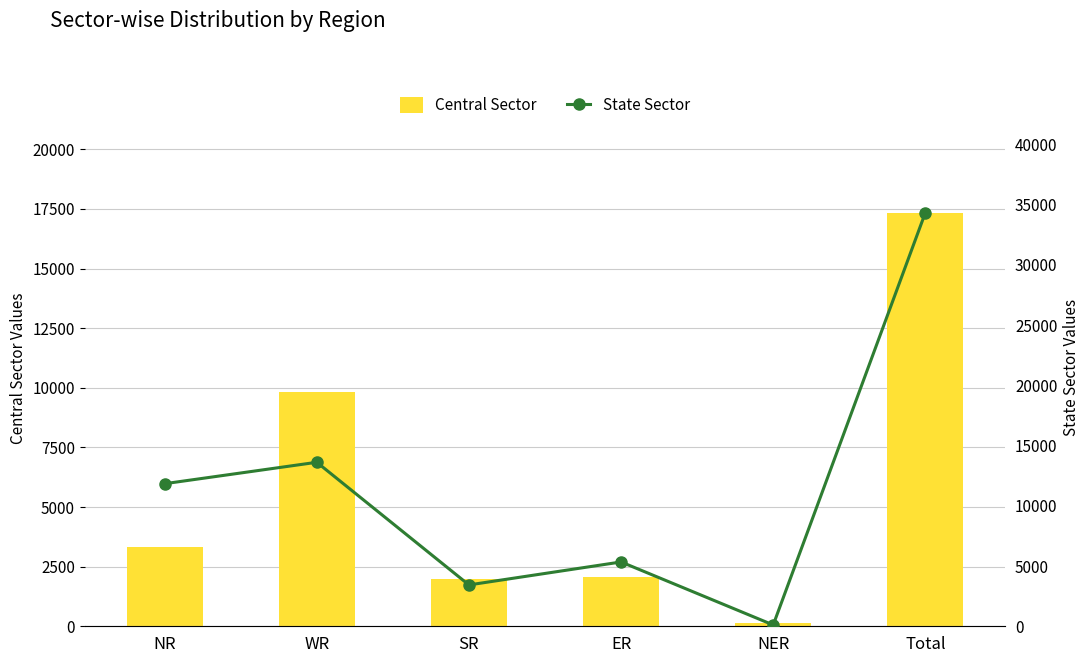

Which series changed the most between NR and SR?

State Sector